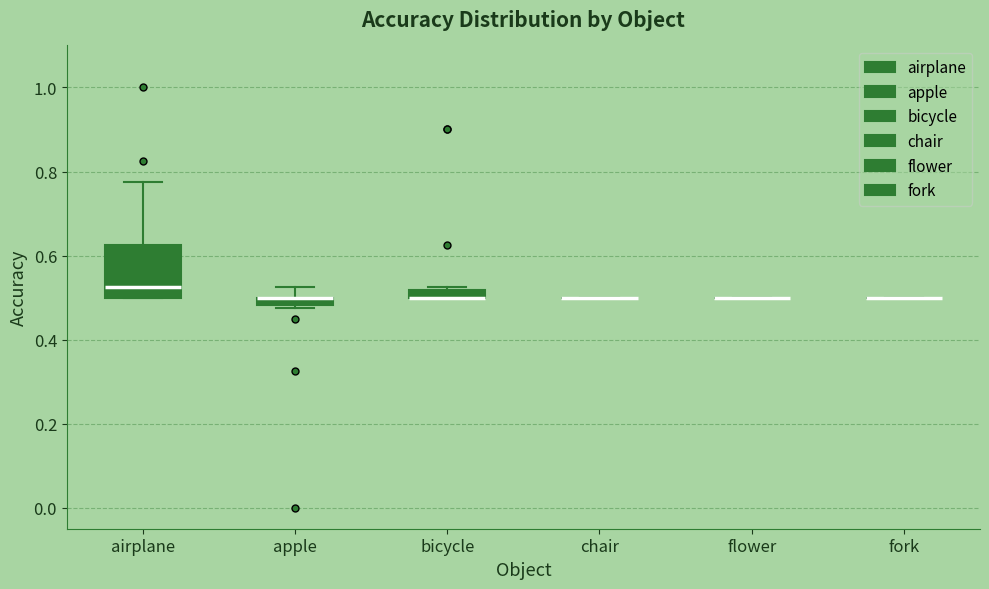

Where is the upper edge of the box for apple on the y-axis? The values are not printed on the chart, so give them approximately, as read against the axis.

0.50